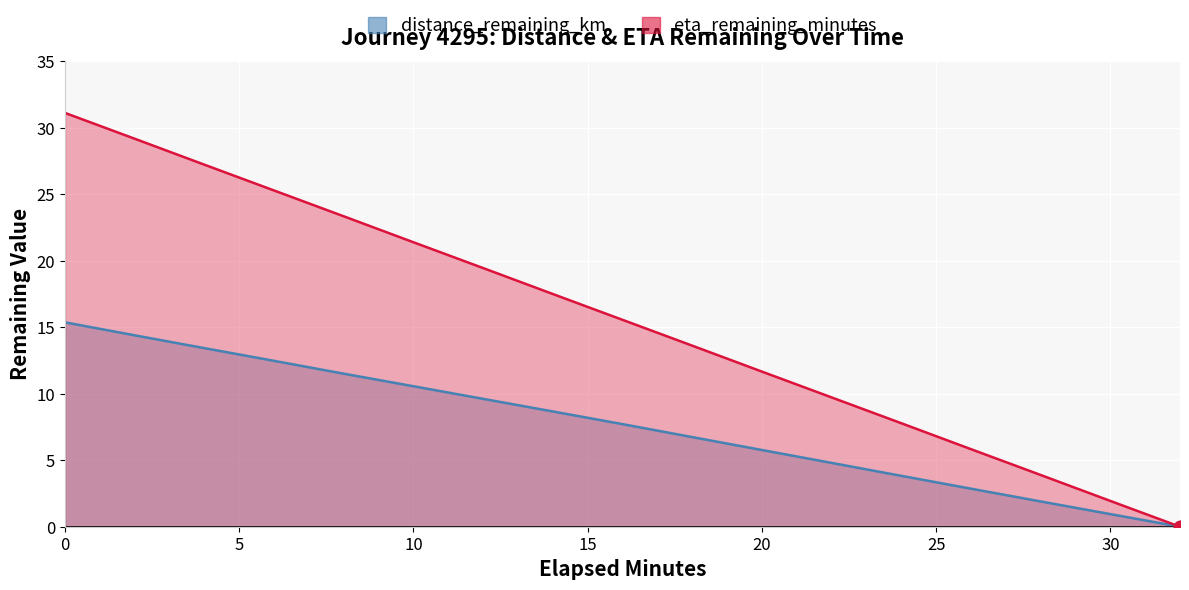

Which series has the widest spread of Y values?

eta_remaining_minutes